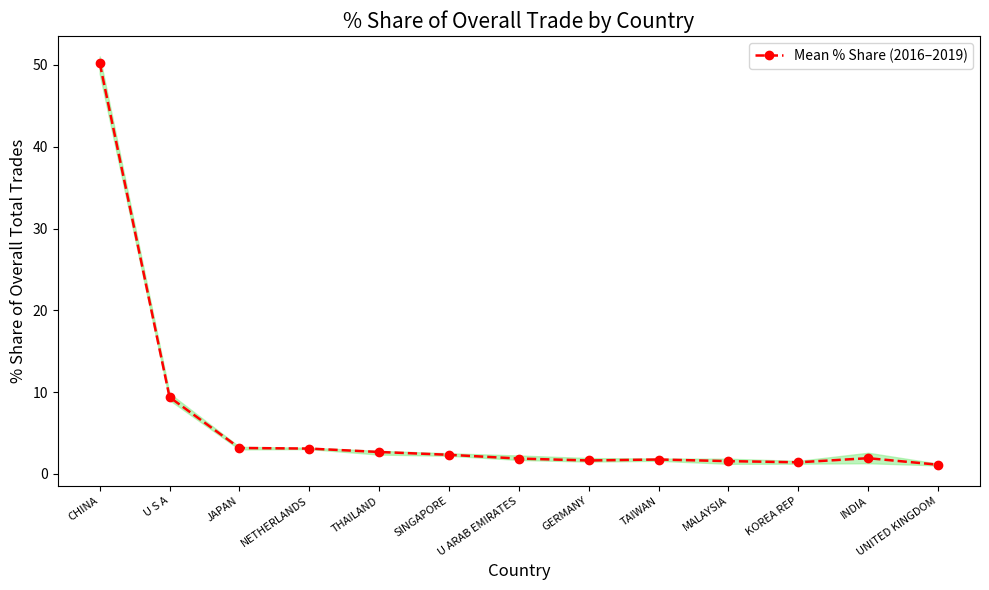

Rank the categories by value from lowest to highest.

UNITED KINGDOM, KOREA REP, MALAYSIA, GERMANY, TAIWAN, U ARAB EMIRATES, INDIA, SINGAPORE, THAILAND, NETHERLANDS, JAPAN, U S A, CHINA